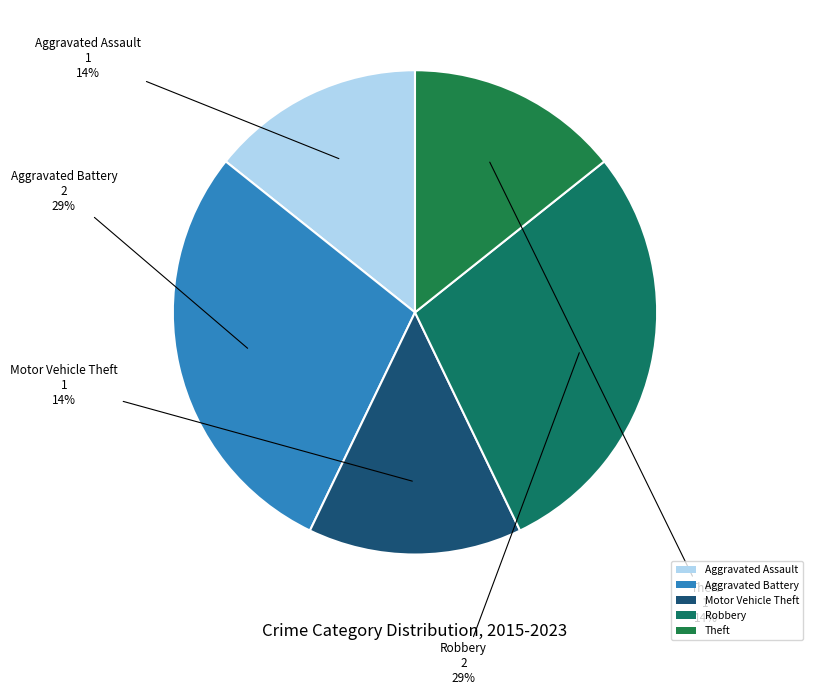

Count the number of slices in the pie.

5